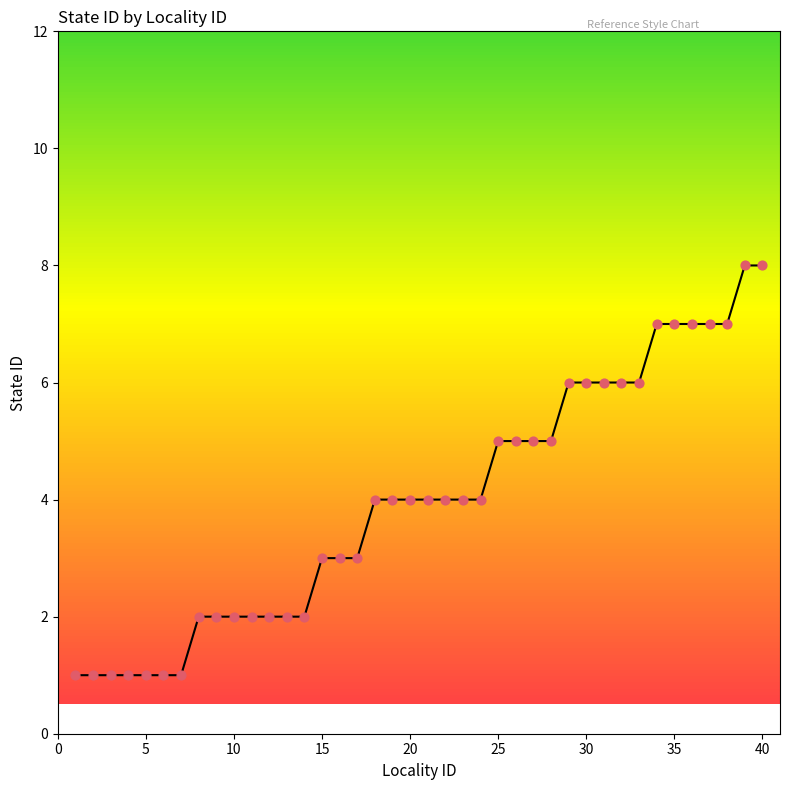

What is the maximum value shown in the chart?

8